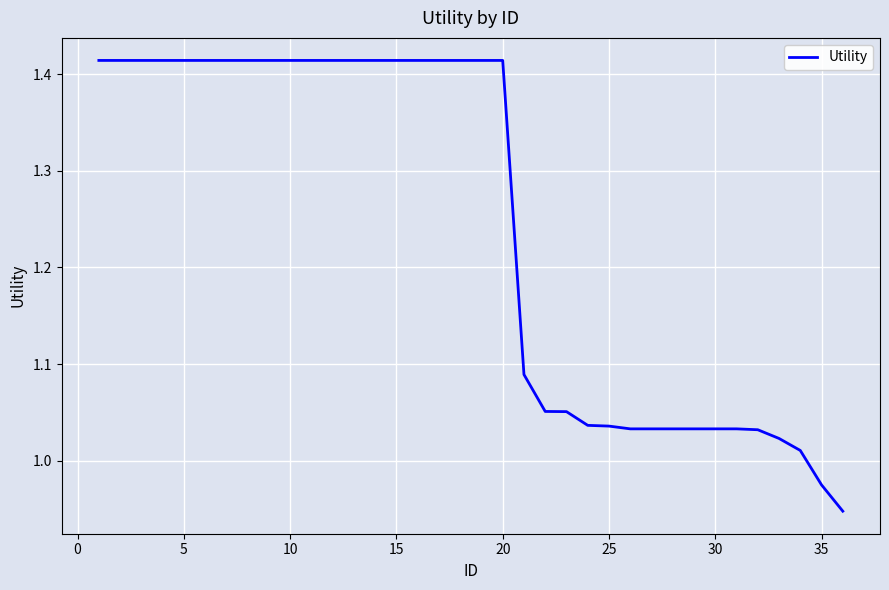

What is the difference between the maximum and minimum values?

0.5